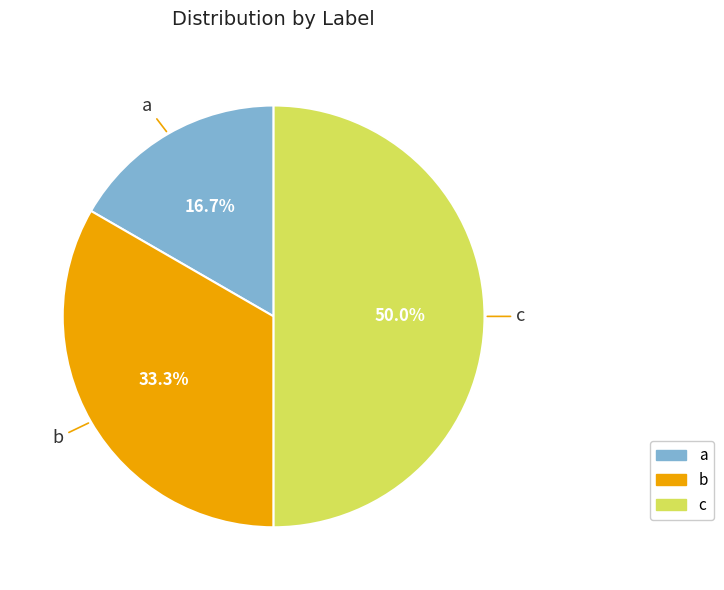

Combined, do b and c account for over 50%?

Yes